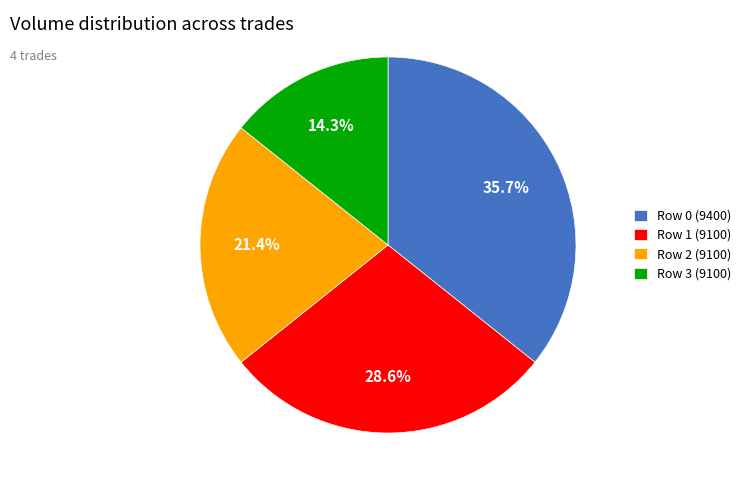

What percentage is the Row 0 (9400) slice, to the nearest percent?

36%